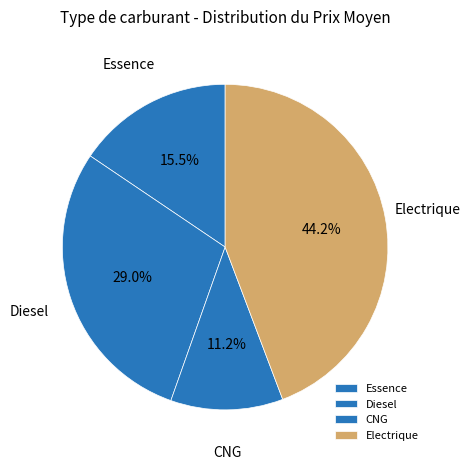

Which category has the biggest portion of the pie?

Electrique